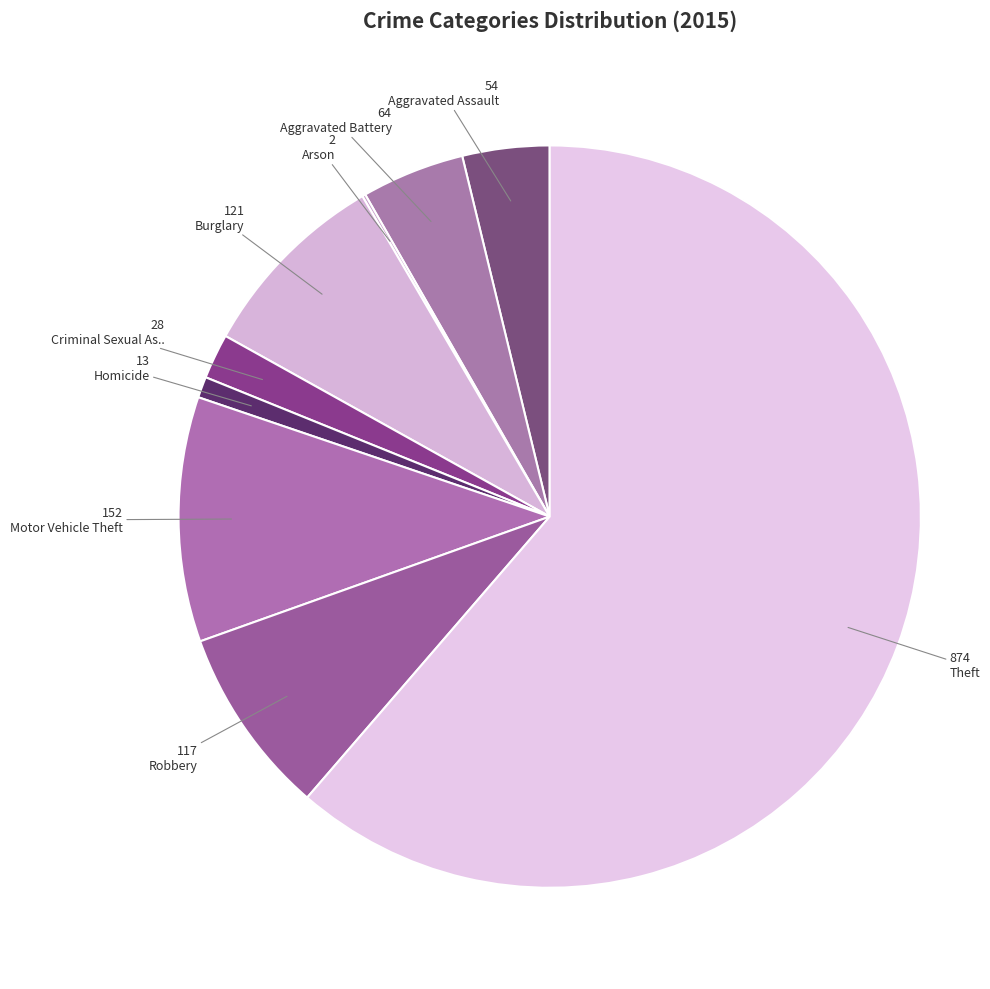

Is there any slice that represents more than half of the pie?

Yes